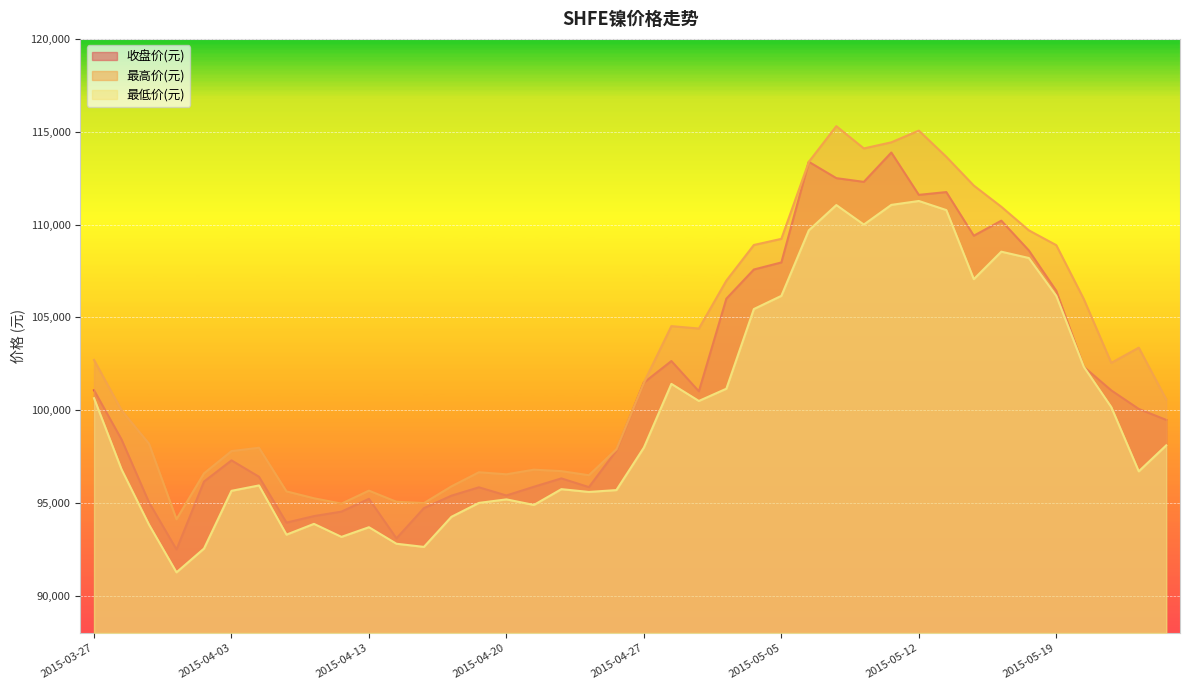

At how many categories does at least one series exceed 101516?

19